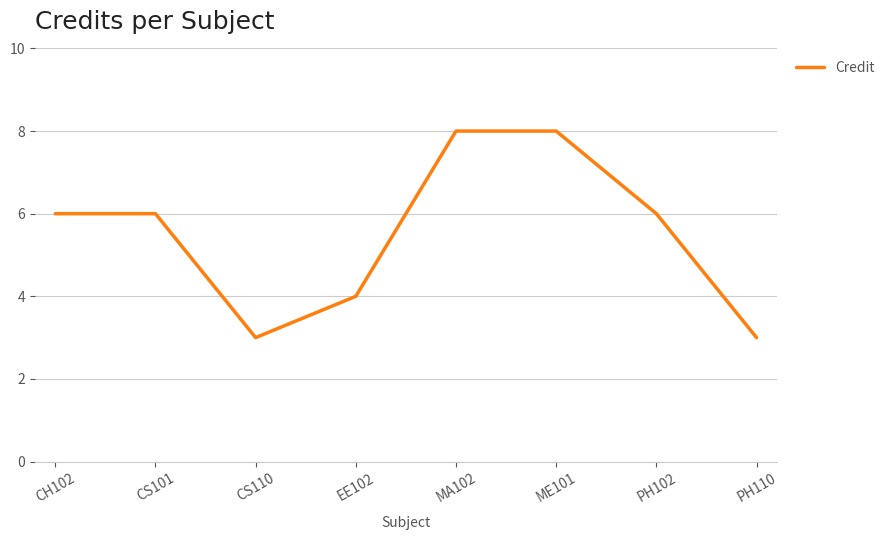

What position from the left is ME101?

6